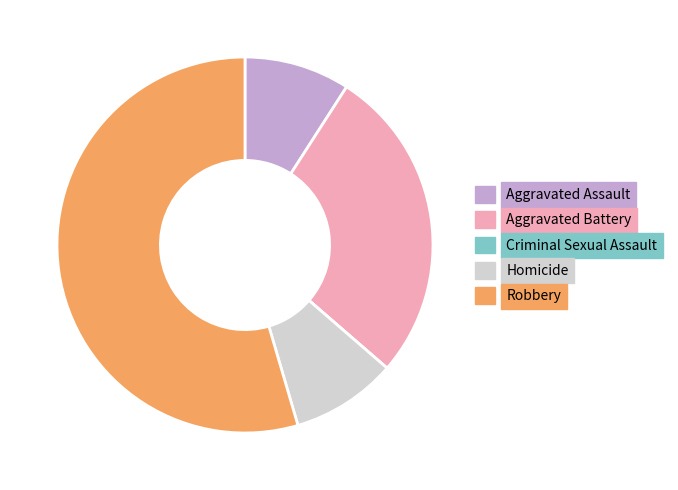

Is there a majority slice in this chart?

Yes